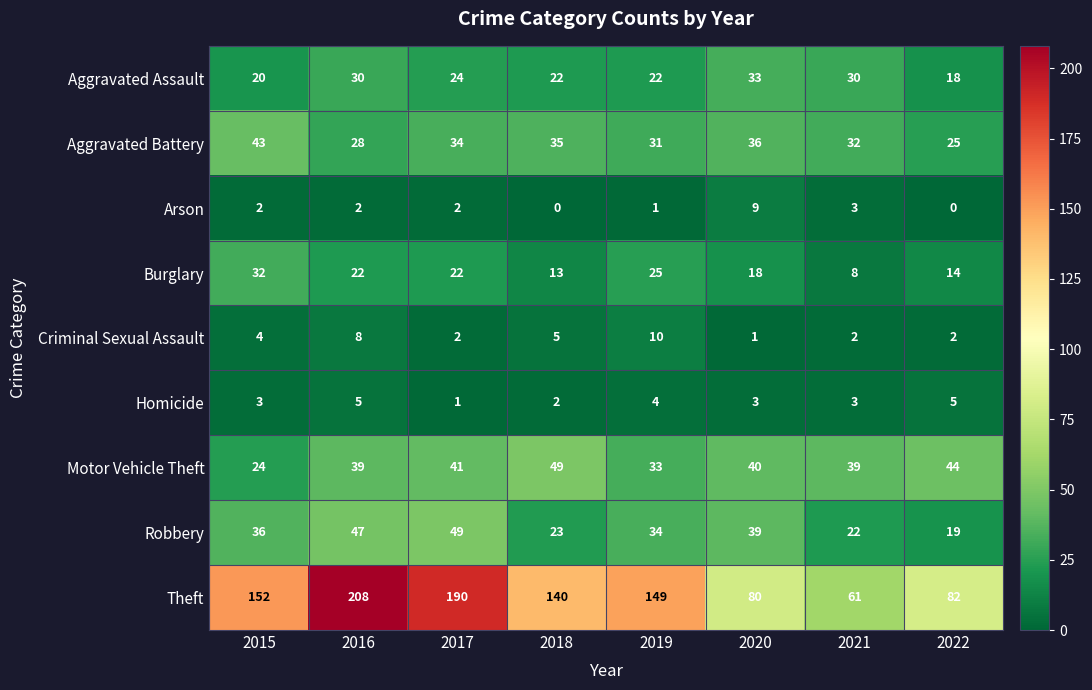

Where is Aggravated Assault nearest to the value 25?

2017